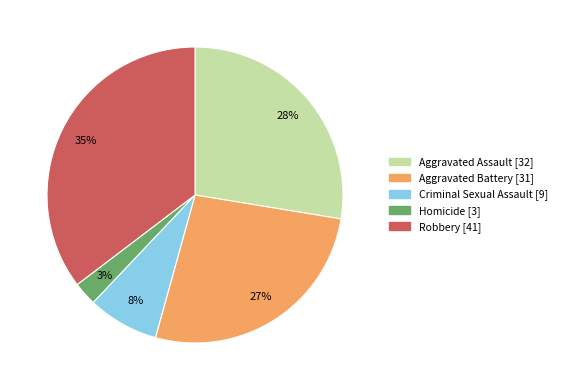

How many segments does this pie chart have?

5